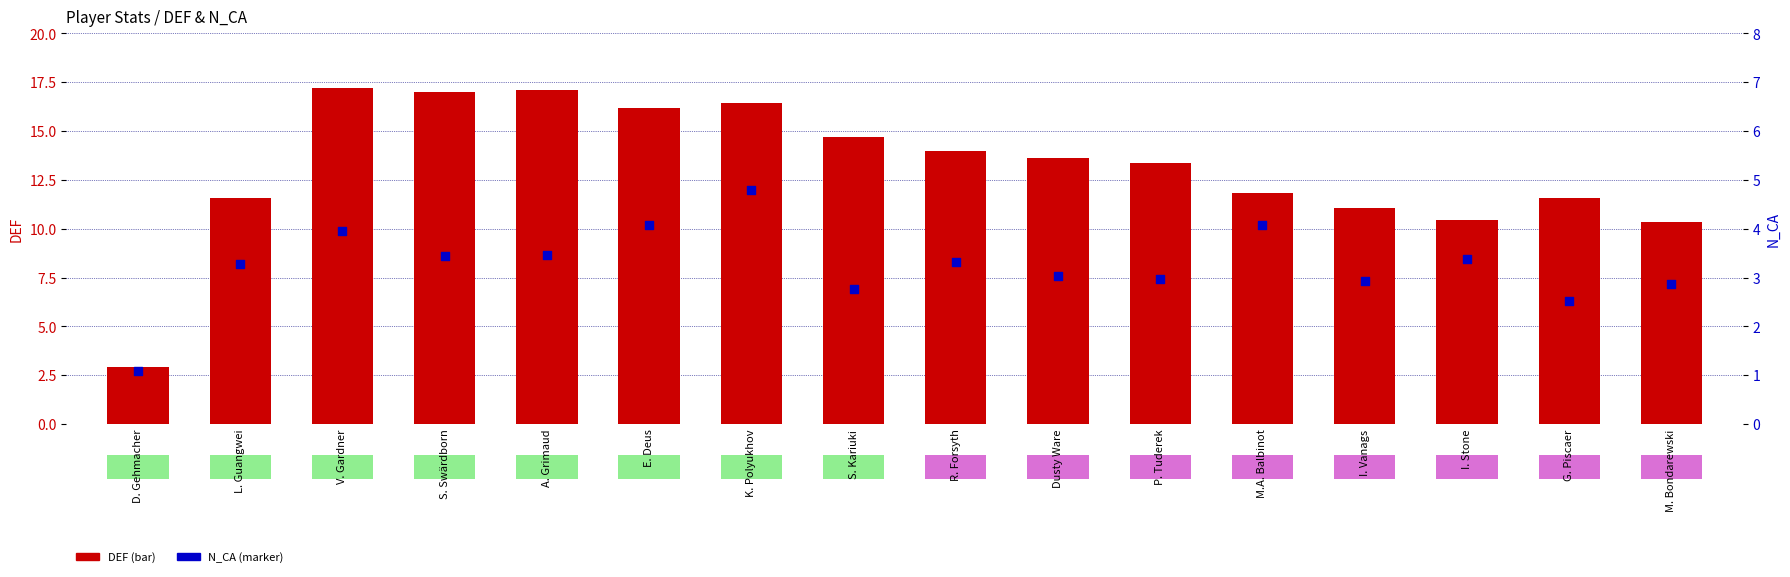

Which series contains the highest Y value?

DEF